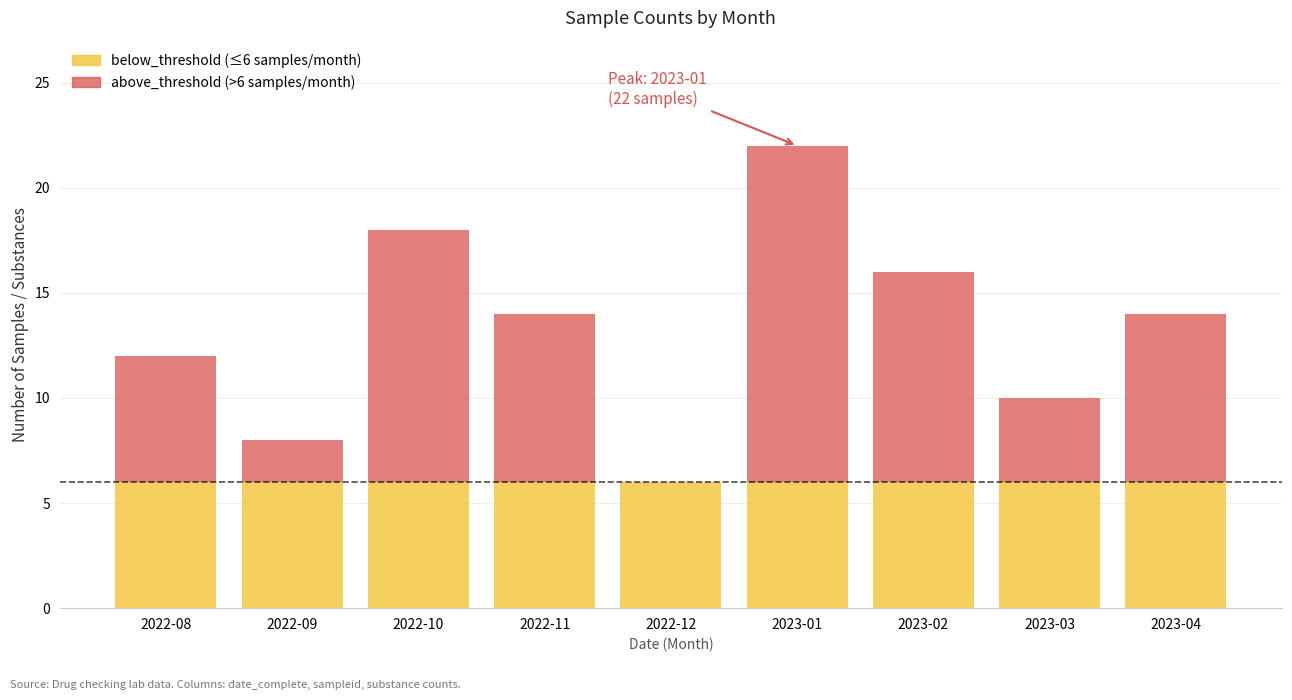

At which category is the sum across all series the highest?

2023-01